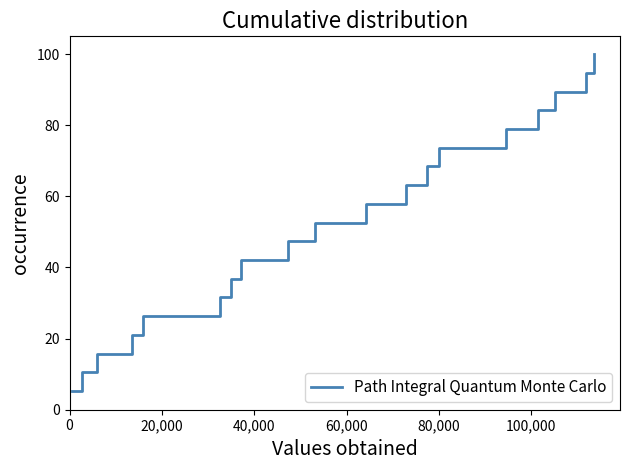

Is this an area chart (filled region under the line)?

No